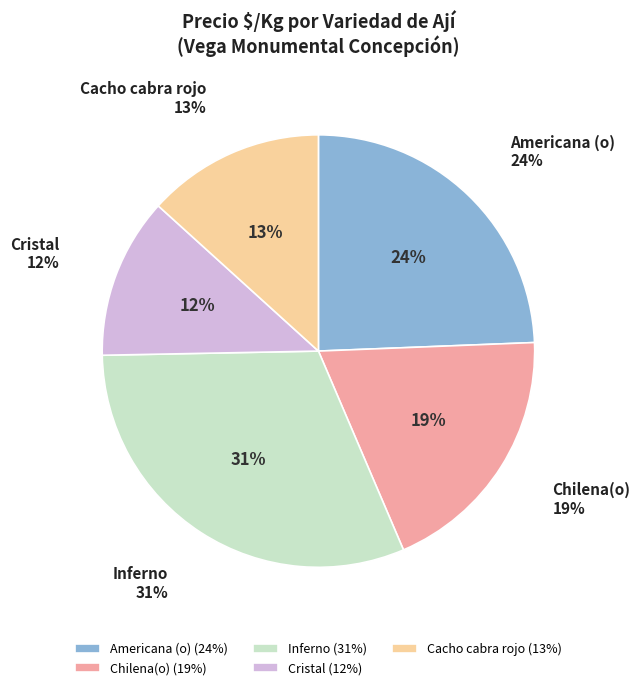

True or false: Cristal accounts for 12% of the total.

True